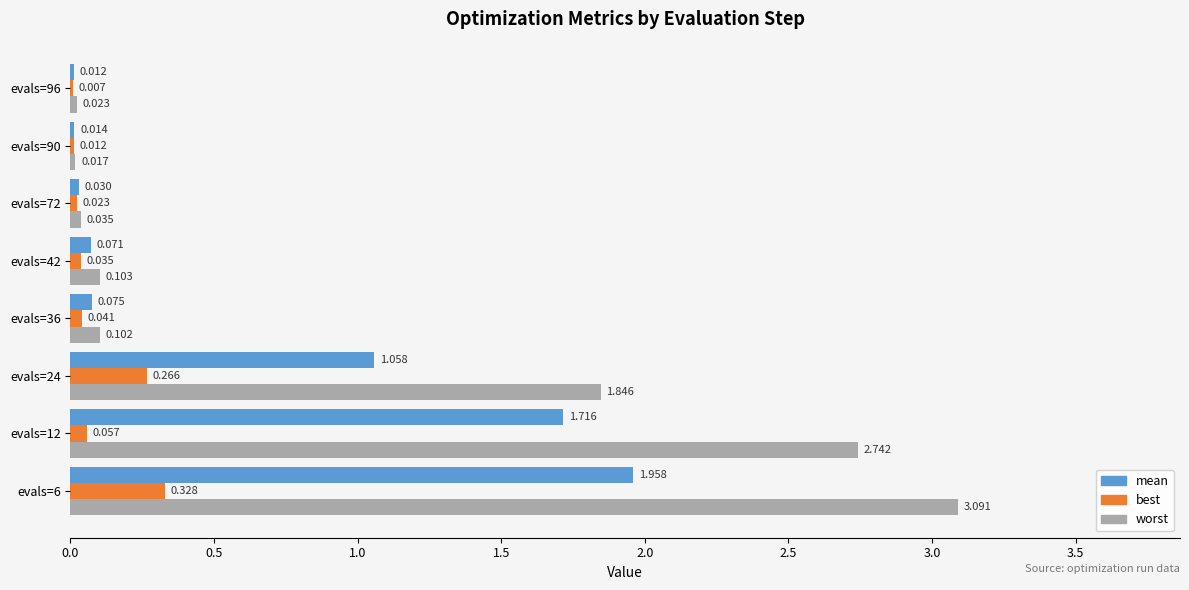

Which series changed the most between evals=6 and evals=72?

worst